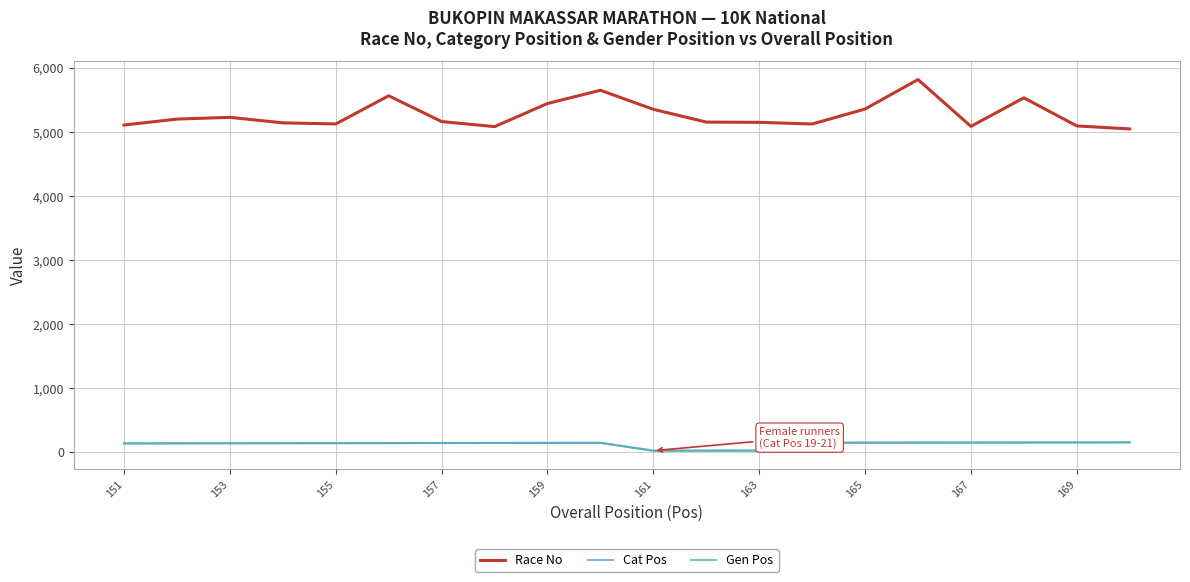

True or false: Gen Pos has more than 2 points higher than both neighbors.

False